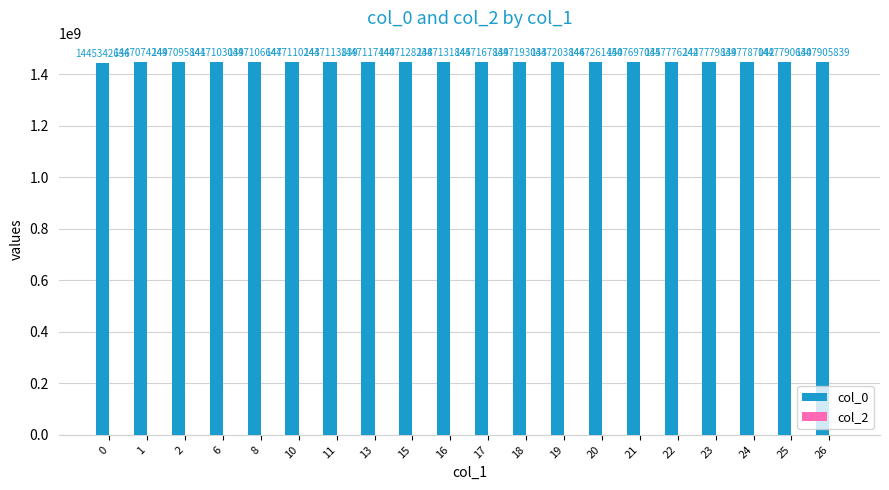

List the labels in order of value, smallest first.

0, 1, 2, 6, 8, 10, 11, 13, 15, 16, 17, 18, 19, 20, 21, 22, 23, 24, 25, 26